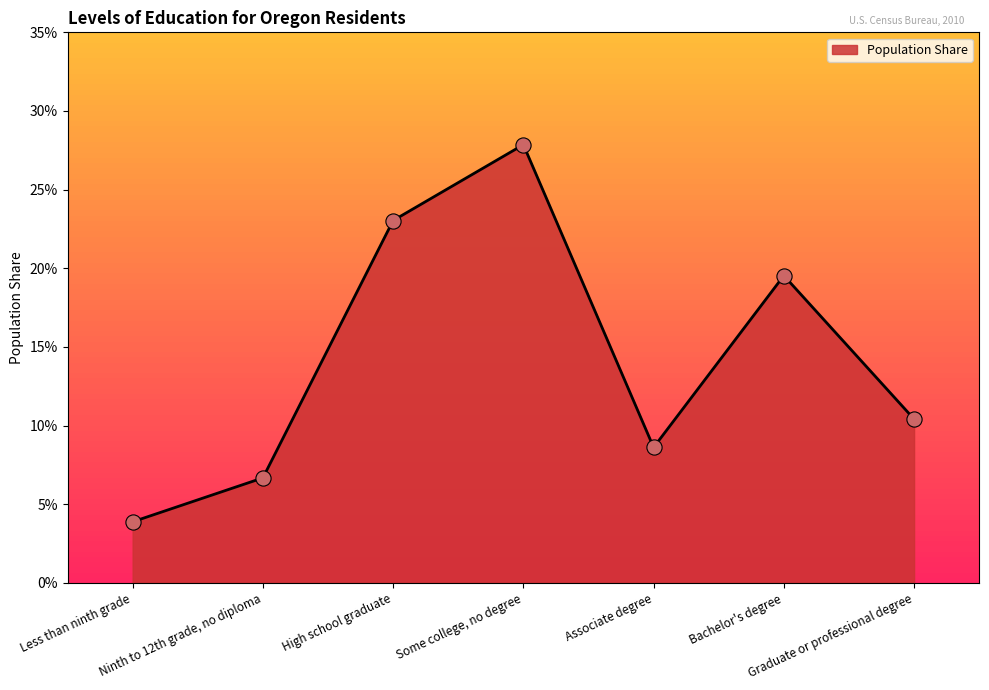

Between High school graduate and Ninth to 12th grade, no diploma, which is larger?

High school graduate